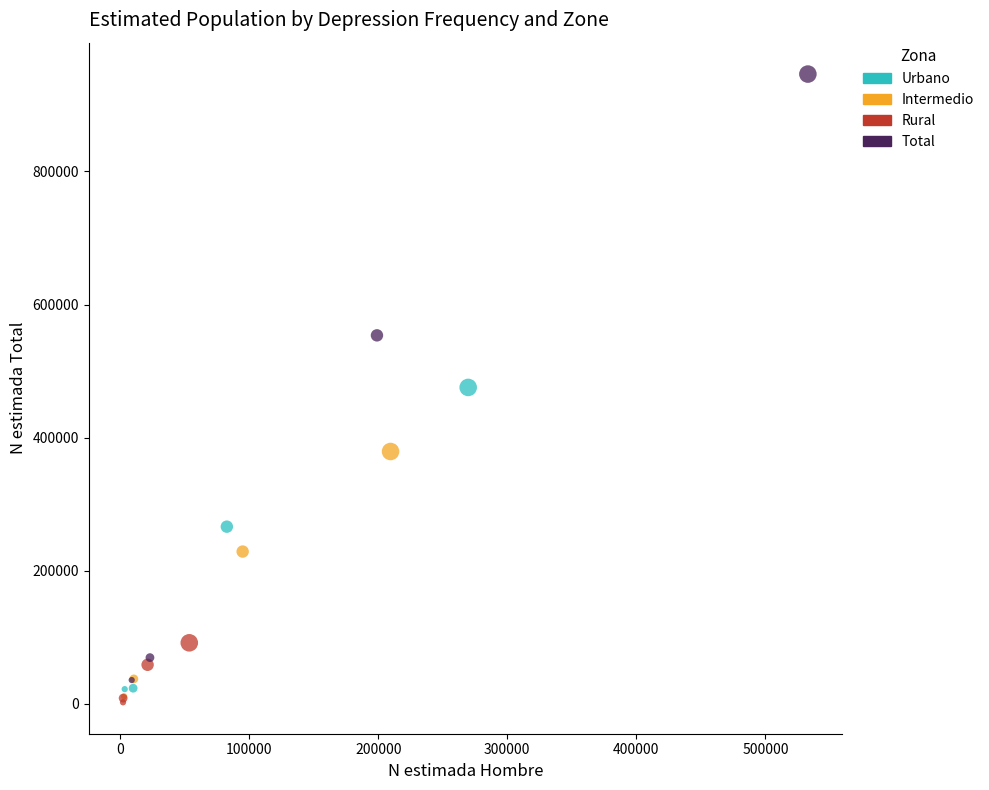

Which series reaches the maximum Y coordinate?

Total